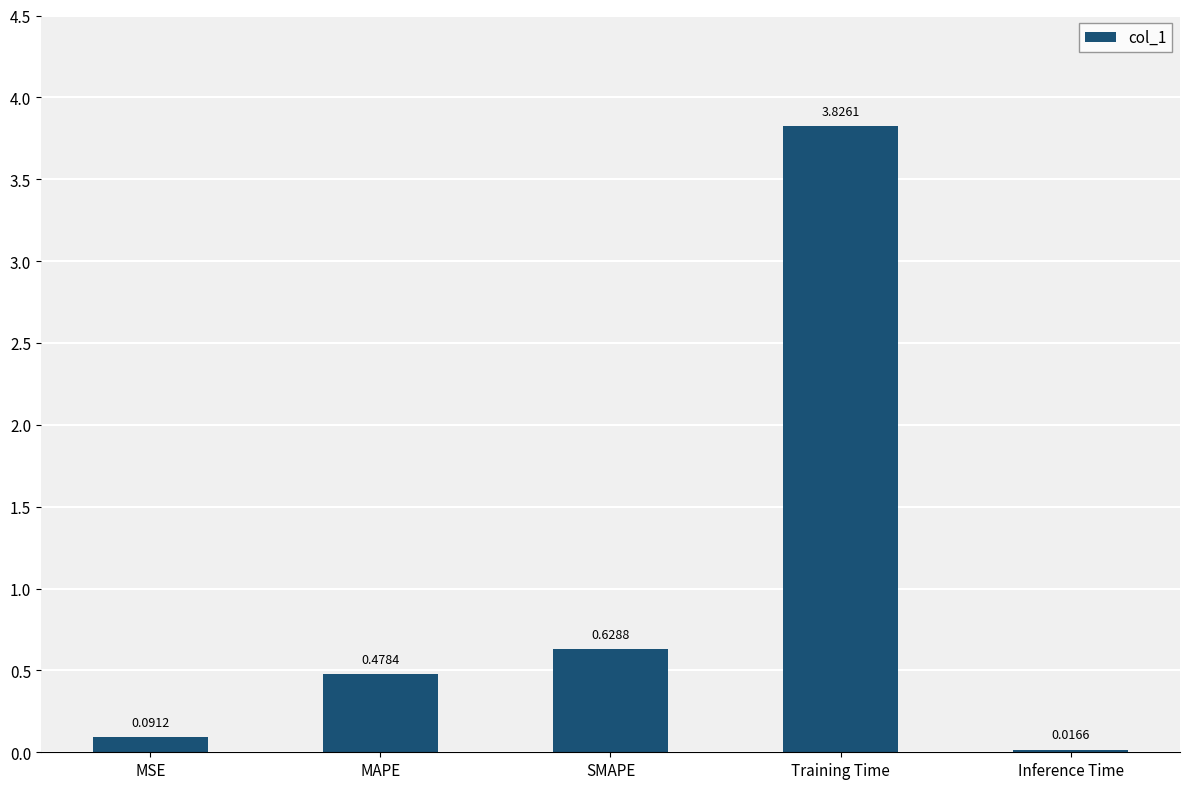

Where is the data nearest to the value 1?

SMAPE